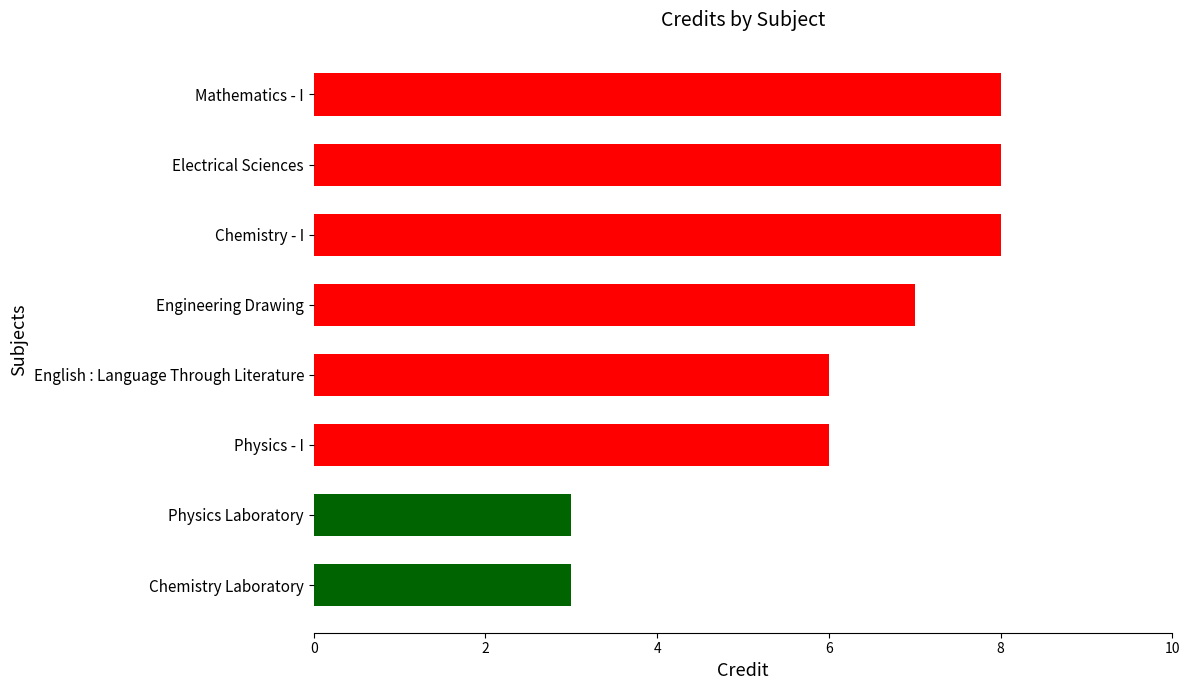

How many distinct data groups are displayed?

1